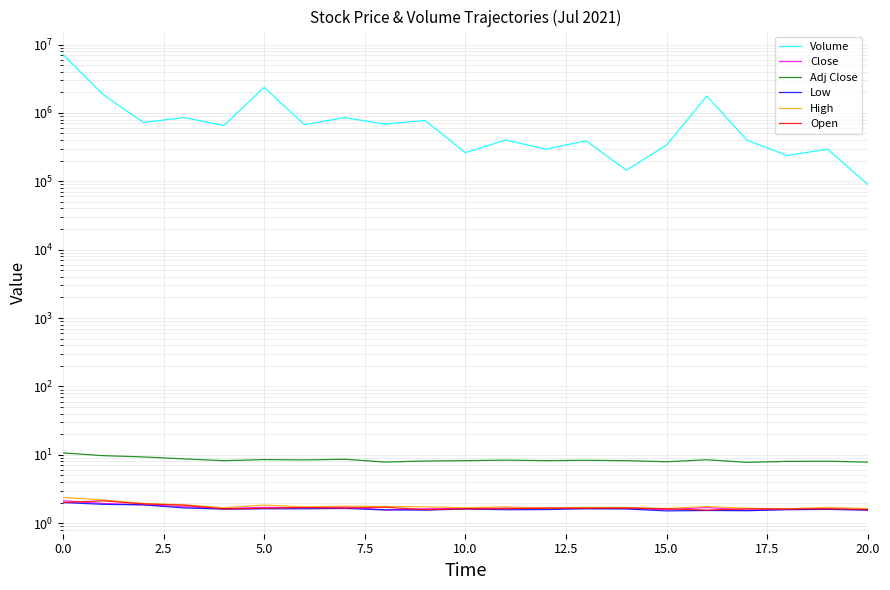

What are all the series names shown in the legend?

Volume, Close, Adj Close, Low, High, Open